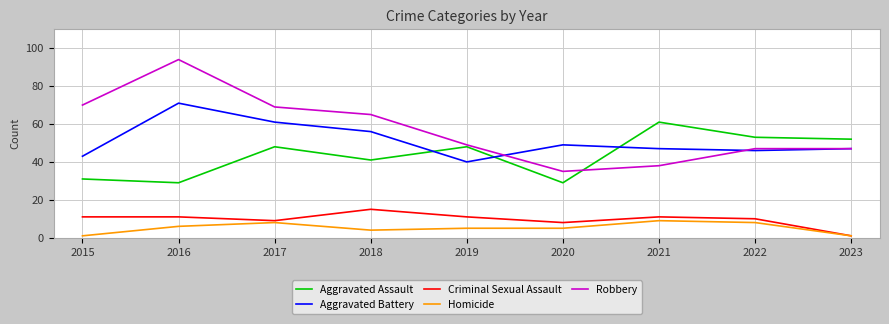

At how many categories does at least one series exceed 46?

9